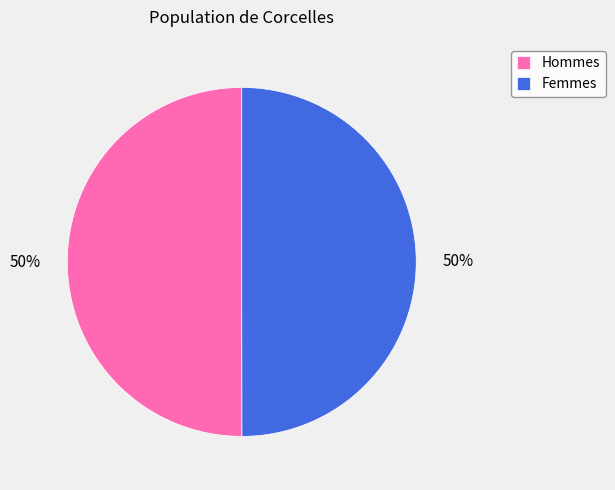

True or false: Femmes accounts for 50% of the total.

True